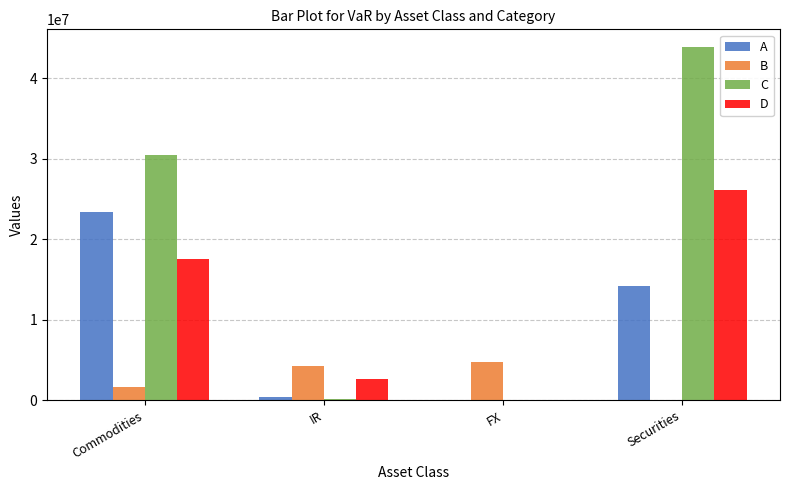

Which category has the highest value across all series?

Securities